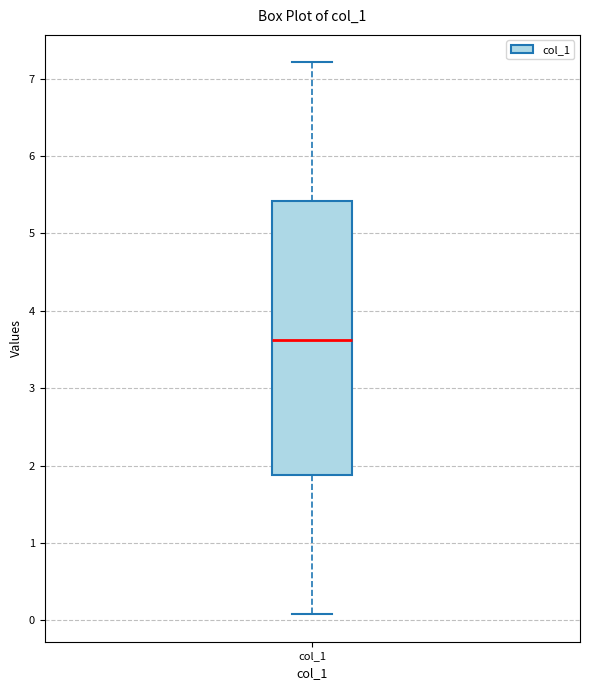

Where does the upper whisker of the box for col_1 end on the y-axis? The values are not printed on the chart, so give them approximately, as read against the axis.

7.2